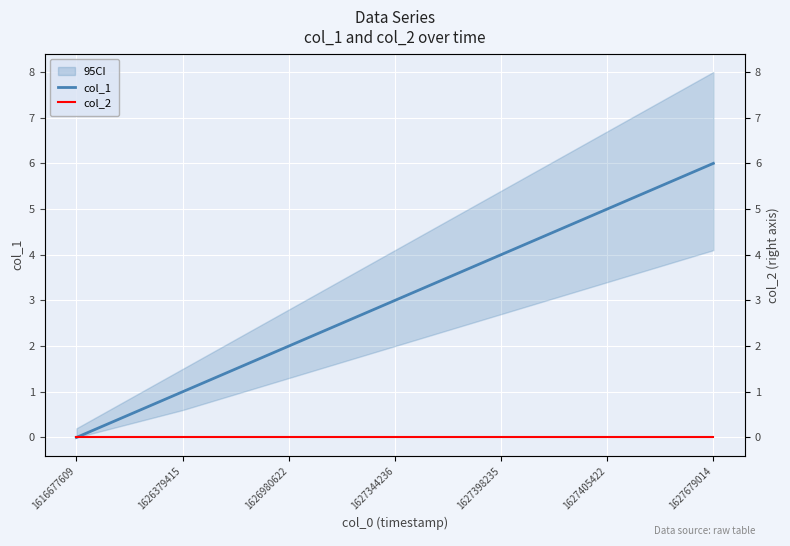

At which label does col_1 reach its peak?

1627679014